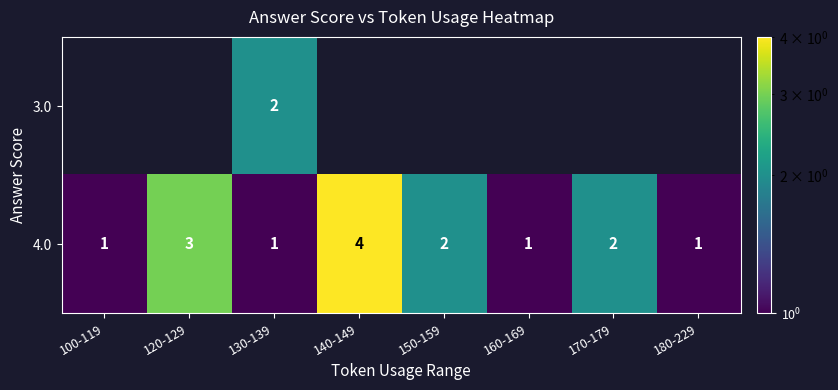

At 130-139, list the series in order from smallest to largest.

4.0, 3.0